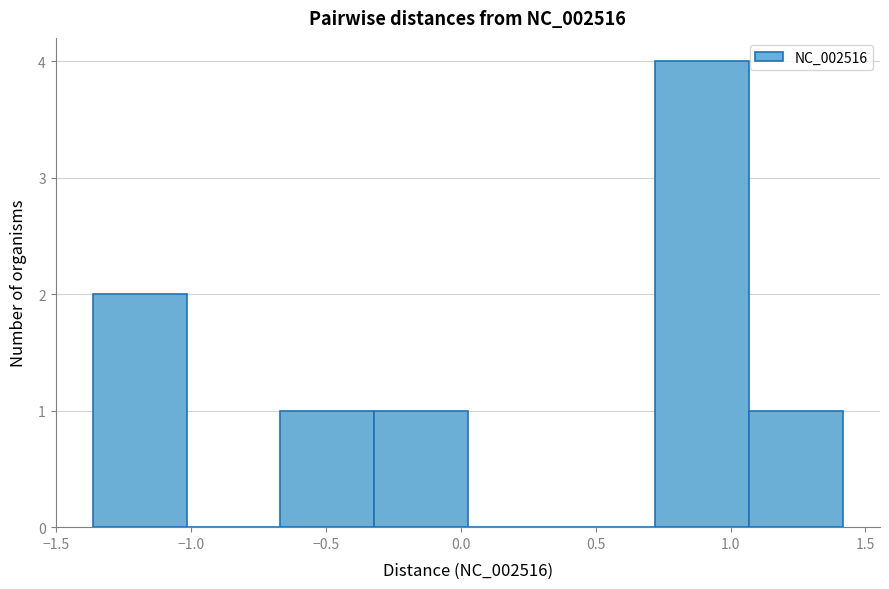

Reading left to right, list every bar in this chart as the range it spans on the x-axis followed by its height. Neither the bar edges nor the heights are printed on the chart, so give them approximately, as read against the axes.

-1.35 to -1.00: 2
-1.00 to -0.65: 0
-0.65 to -0.30: 1
-0.30 to 0.05: 1
0.05 to 0.35: 0
0.35 to 0.70: 0
0.70 to 1.05: 4
1.05 to 1.40: 1